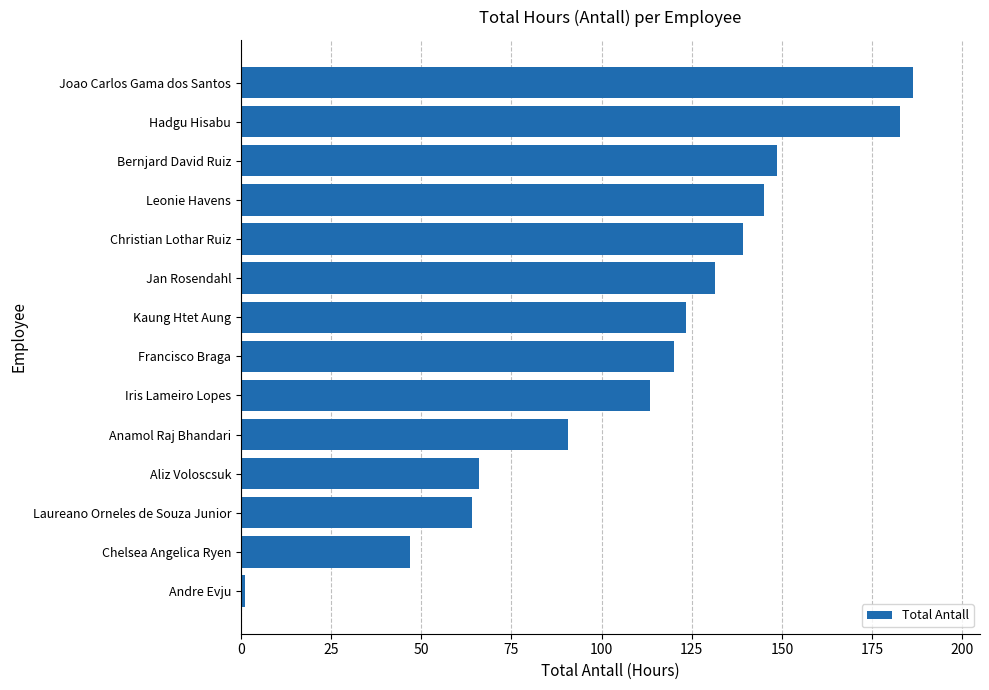

What is the sum of all values?

1558.6